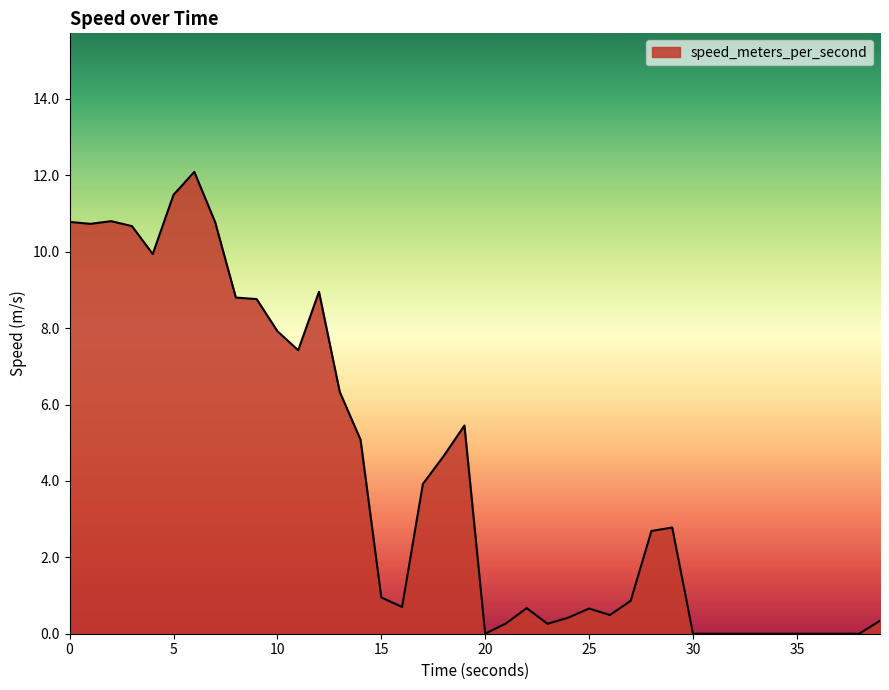

How many points are higher than both their immediate neighbors (excluding endpoints)?

7